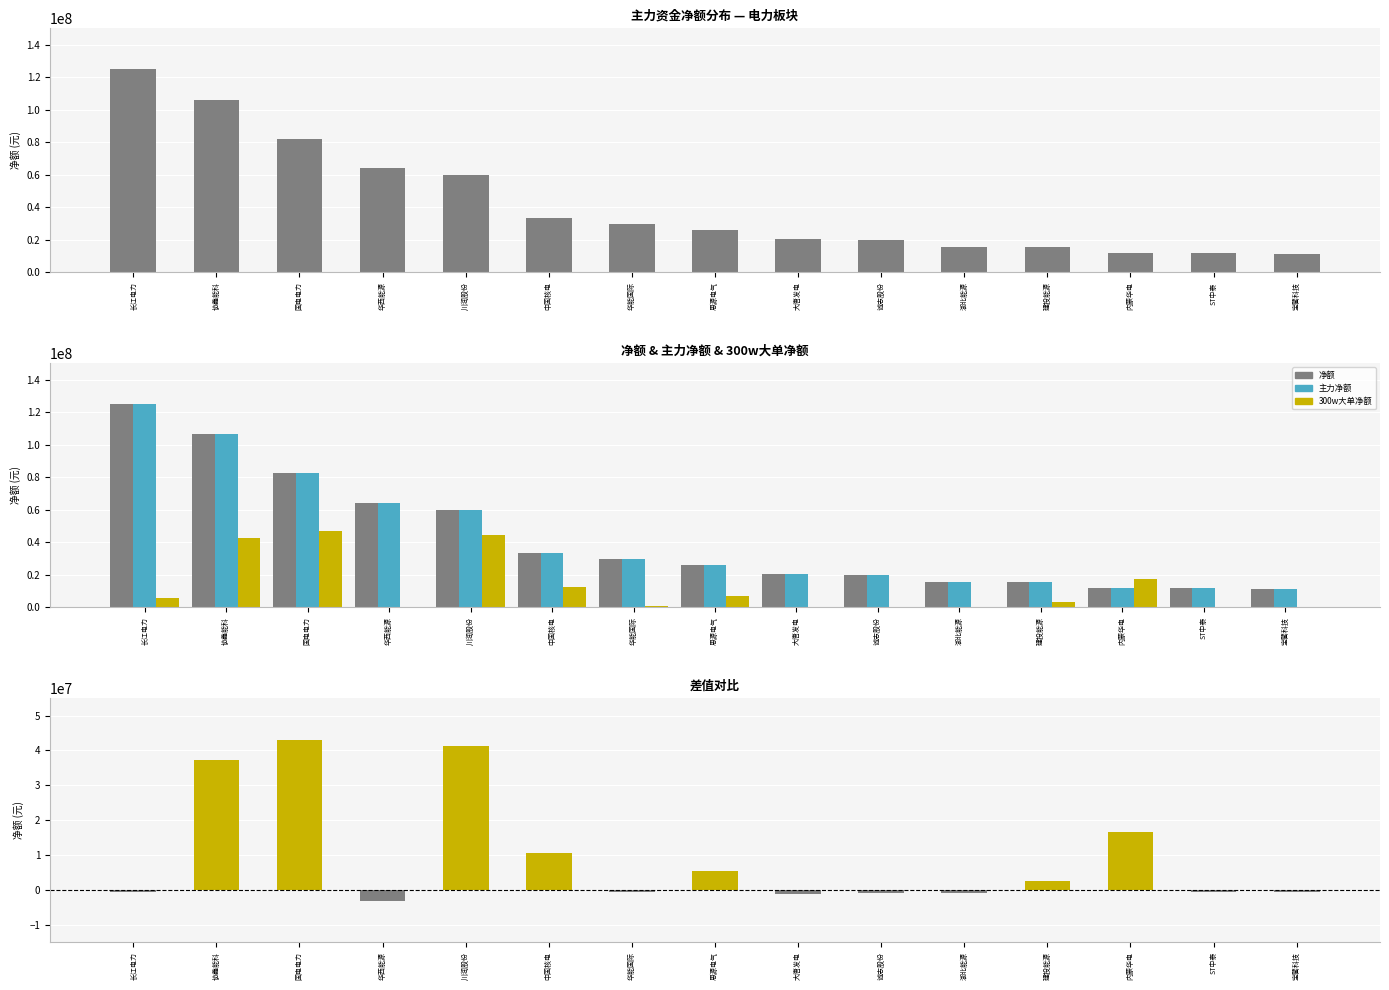

Which series has the largest total across all categories?

净额